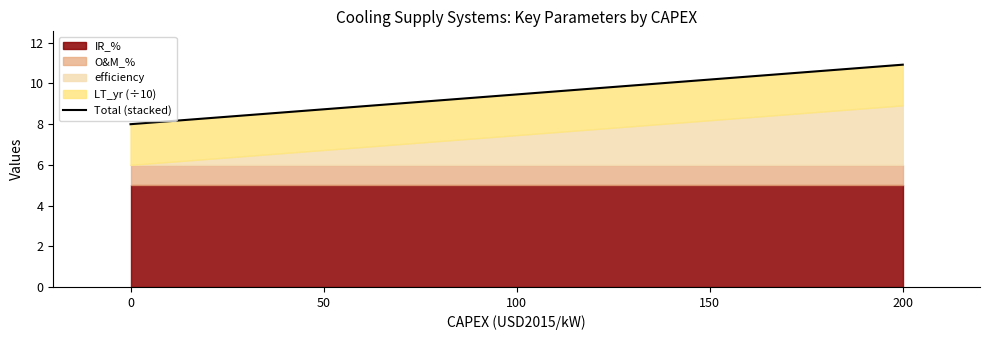

The IR_% series shows 5.0 at 0. True or false?

True